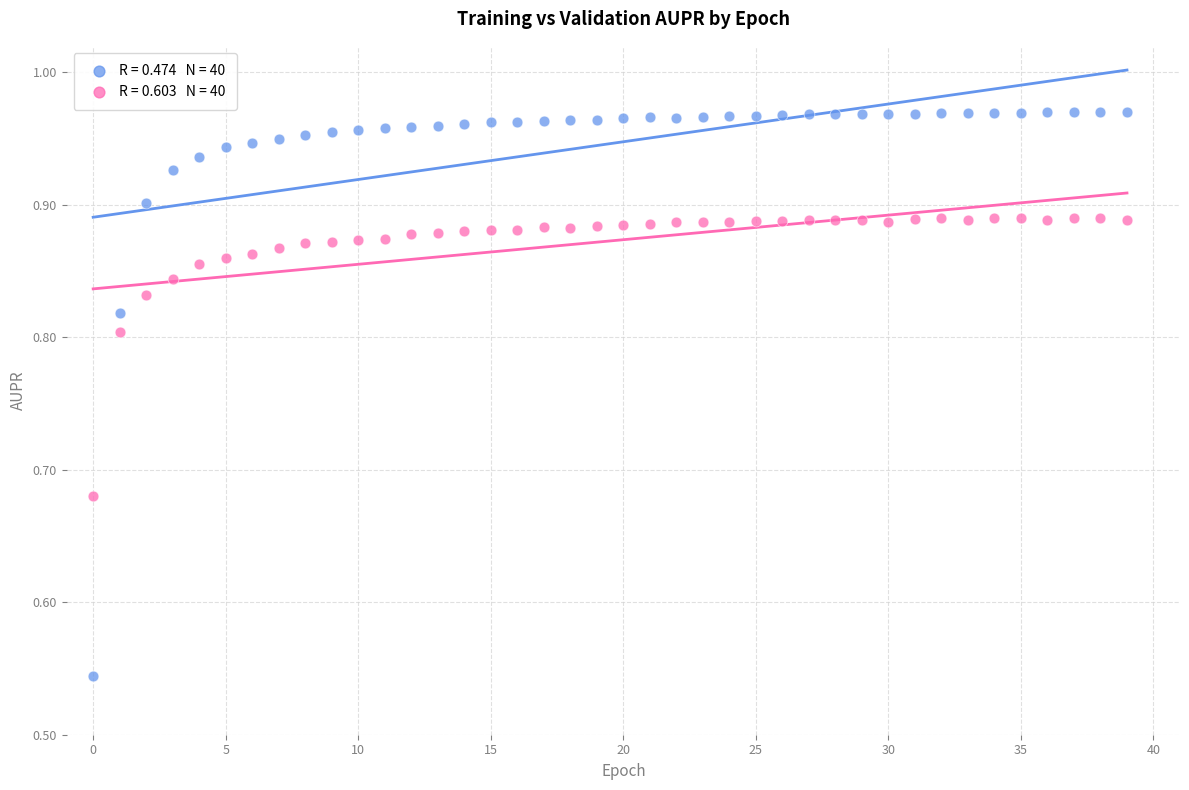

How many points are shown in the scatter plot?

80